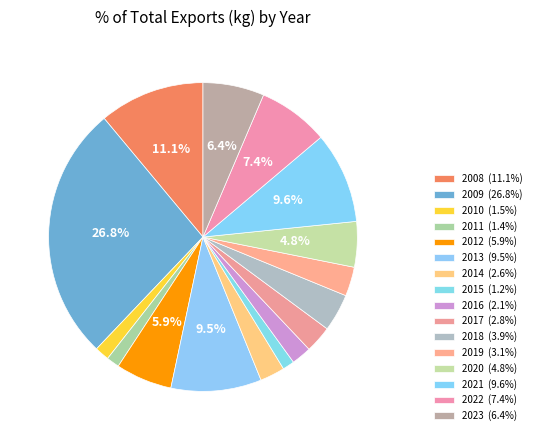

What percentage do 2012 and 2021 together represent?

15.5%